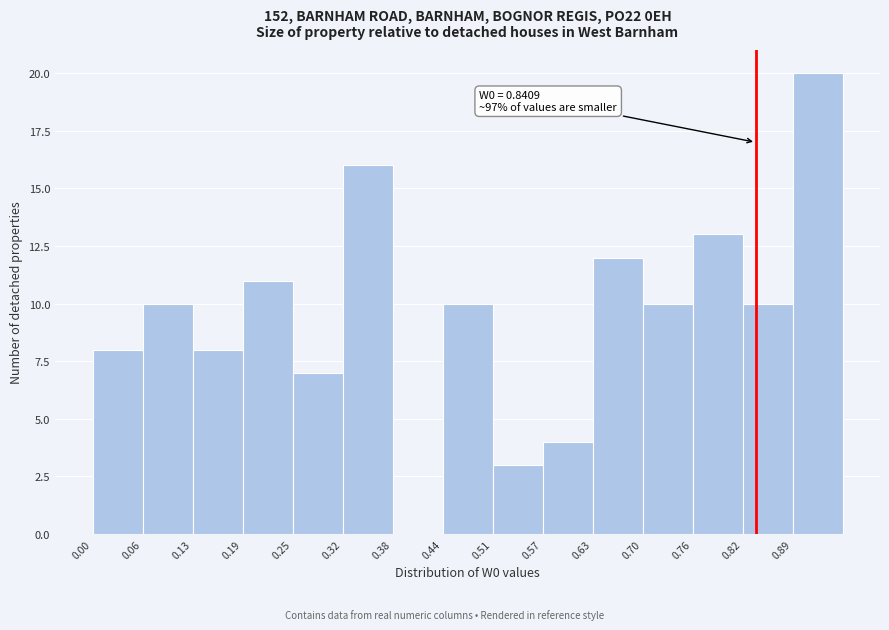

Over which range of the x-axis is the bar tallest?

0.89 to 0.95